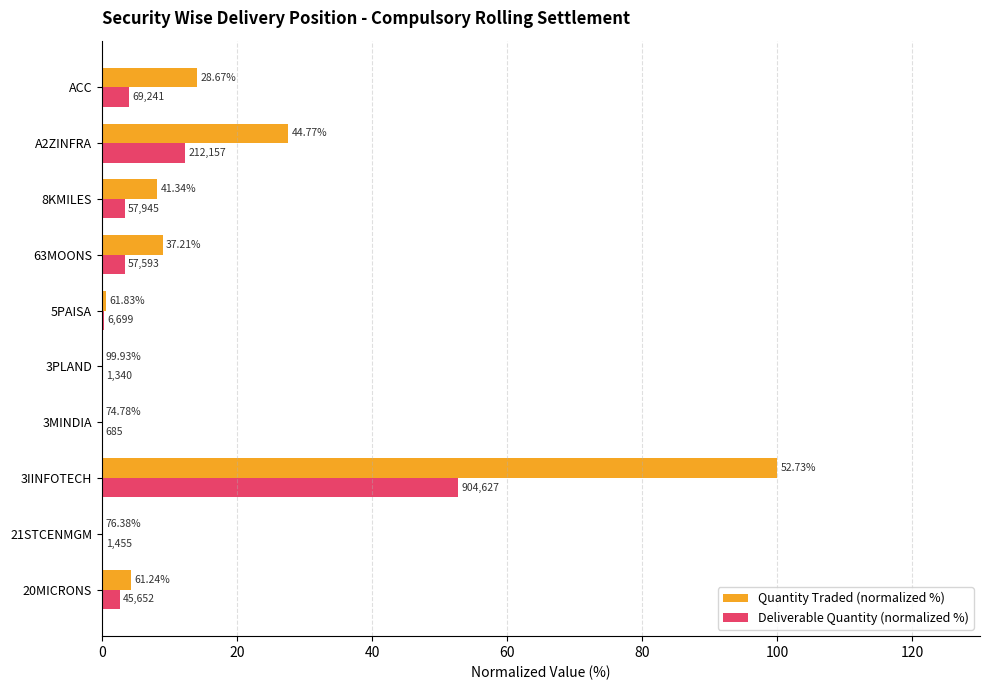

Which series has the largest range (max minus min)?

Quantity Traded (normalized %)